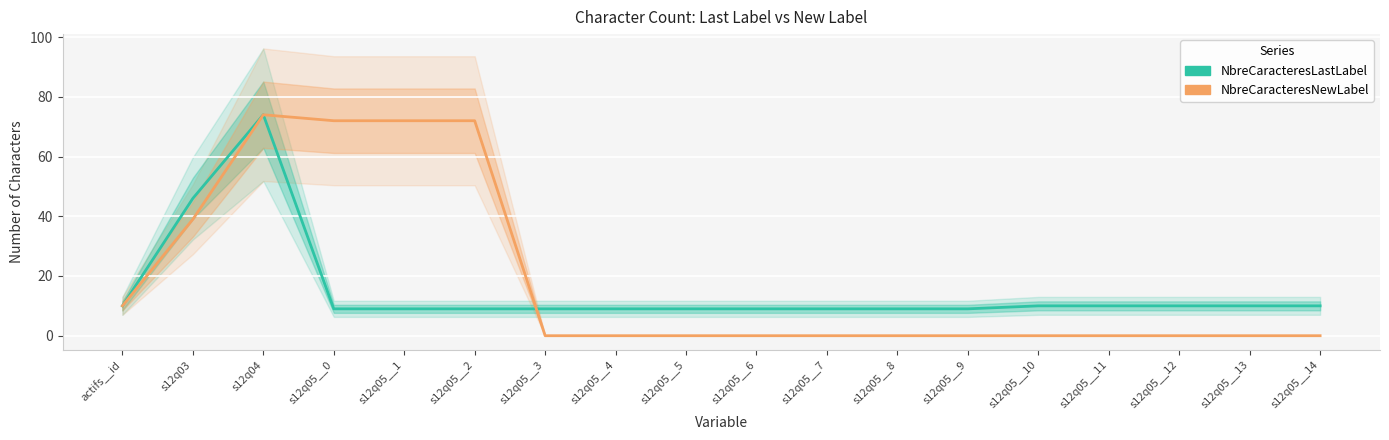

Count the number of data series in this chart.

2